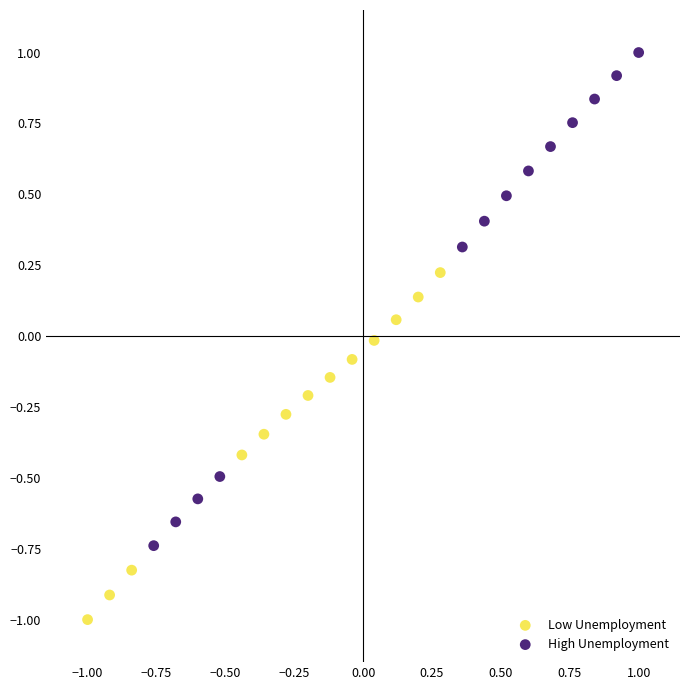

Which series contains the highest Y value?

High Unemployment